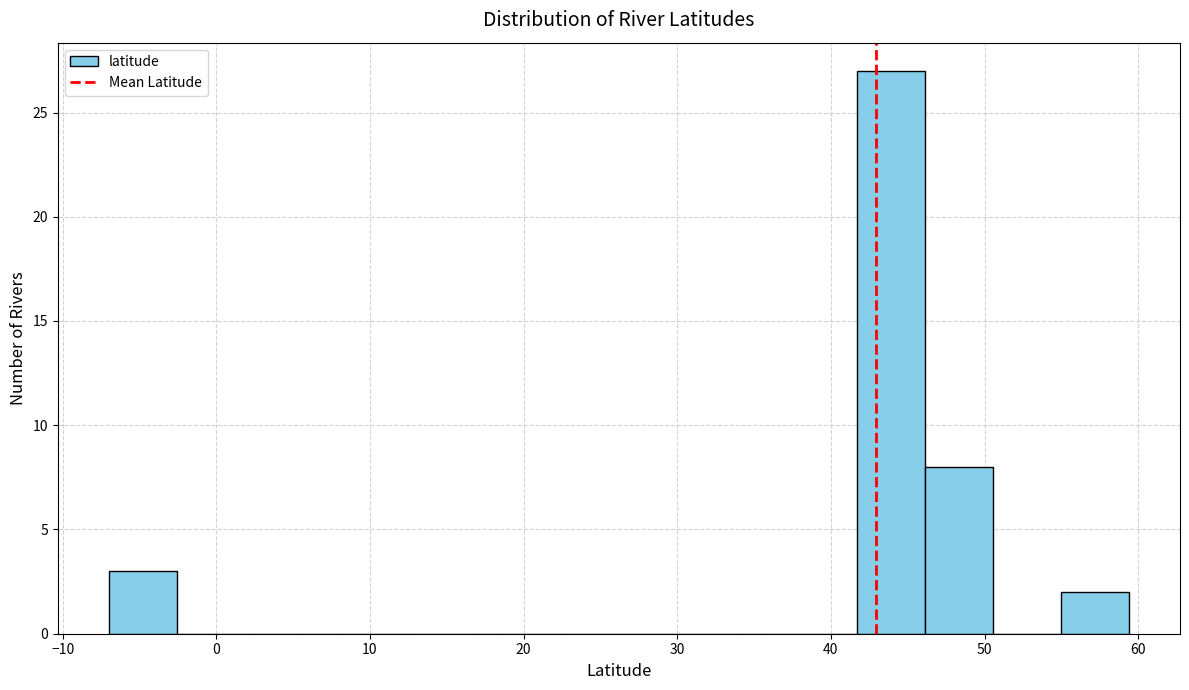

Which range on the x-axis has the tallest bar?

42 to 46